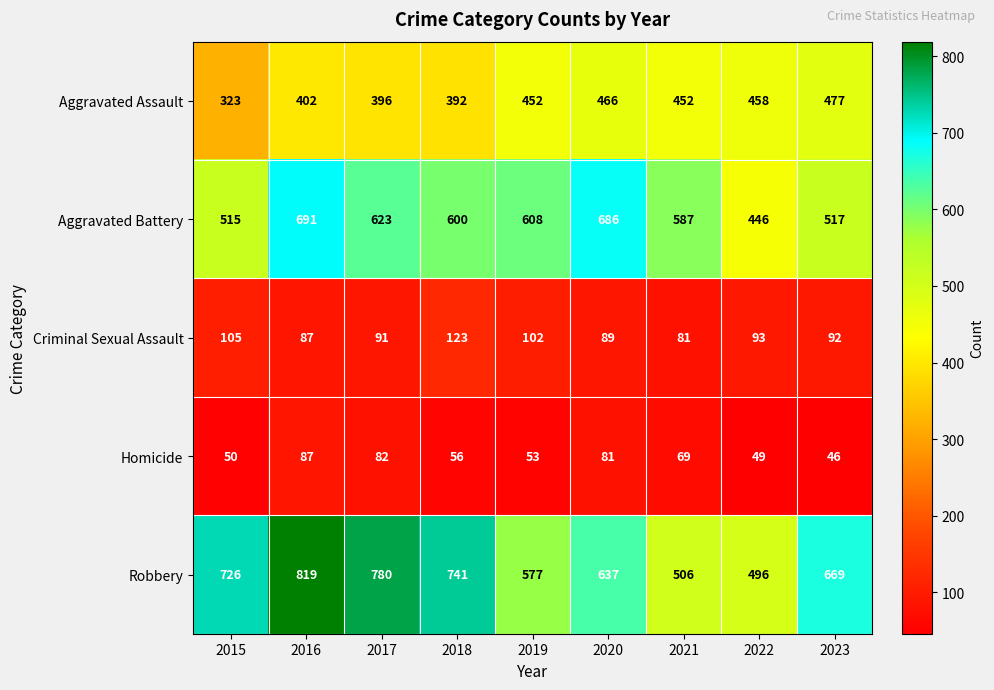

Between 2016 and 2022, which series saw the biggest shift?

Robbery